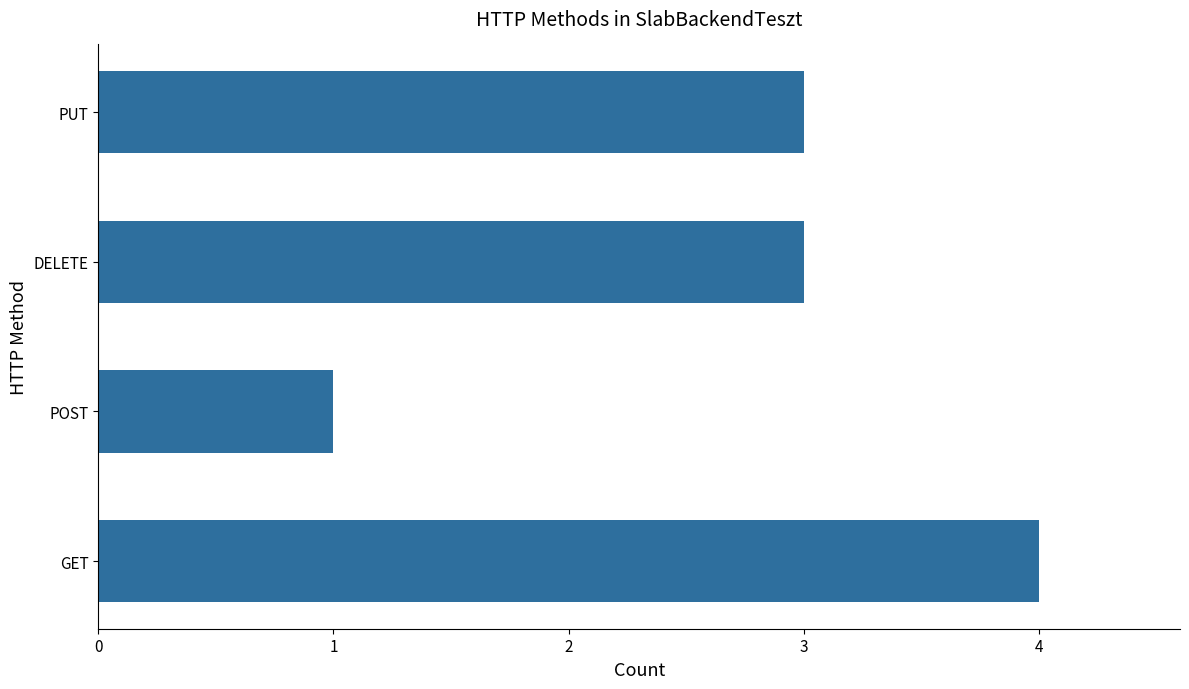

Which has a higher value, PUT or GET?

GET